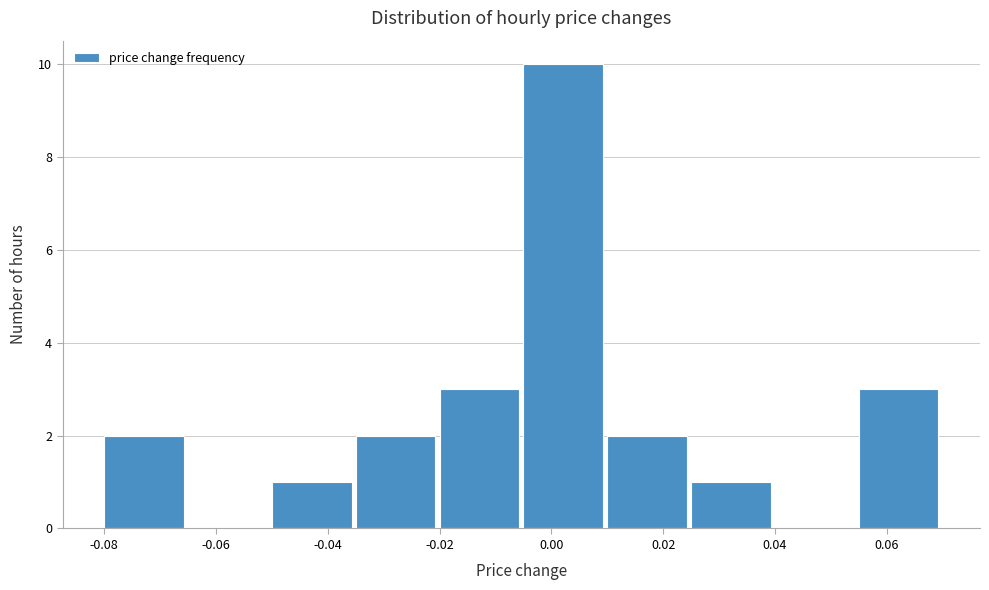

Which range on the x-axis has the tallest bar?

-0.005 to 0.010